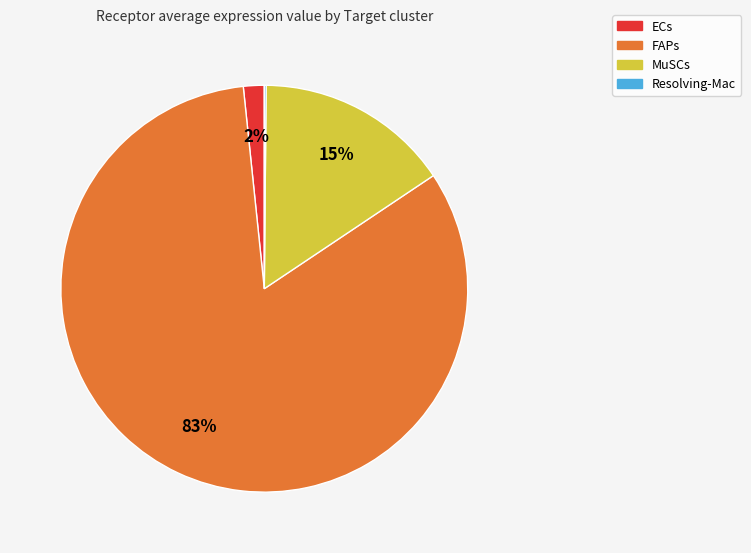

To the nearest percent, what is the difference between the largest and smallest slice percentages?

83%